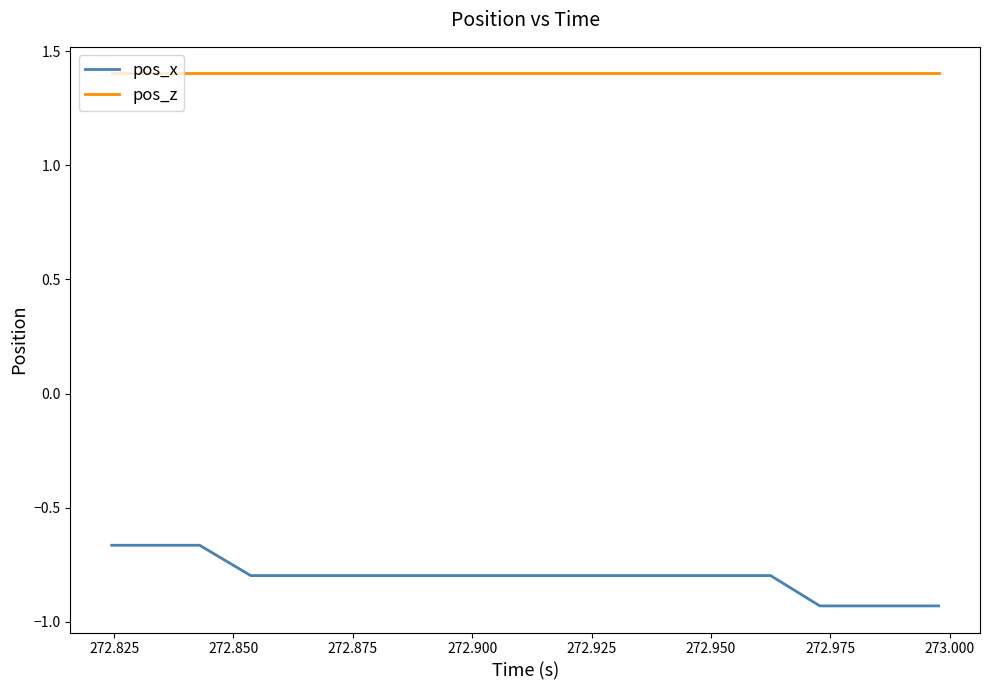

How many categories are shown in the chart?

20